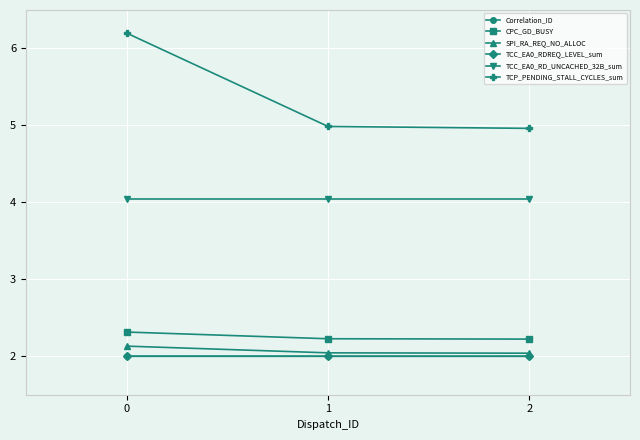

Is it true that CPC_GD_BUSY equals 2.2 at 2?

True